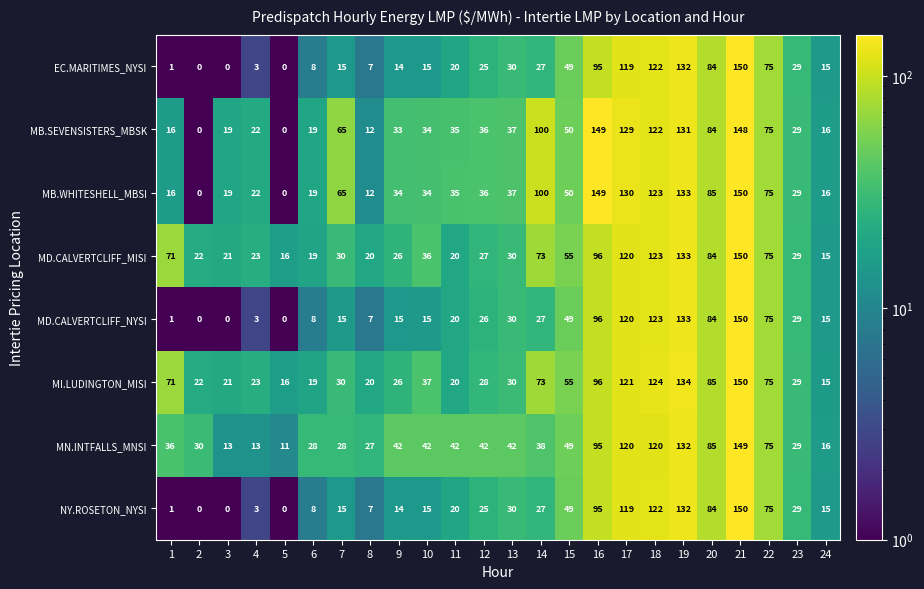

At which label is NY.ROSETON_NYSI closest to 75?

22